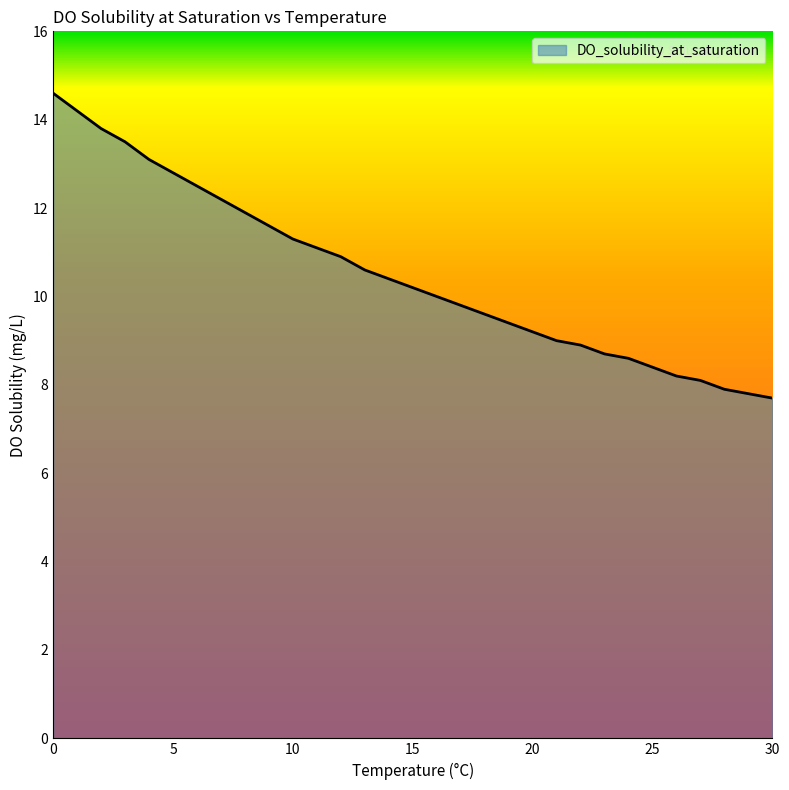

What is the maximum value shown in the chart?

14.6